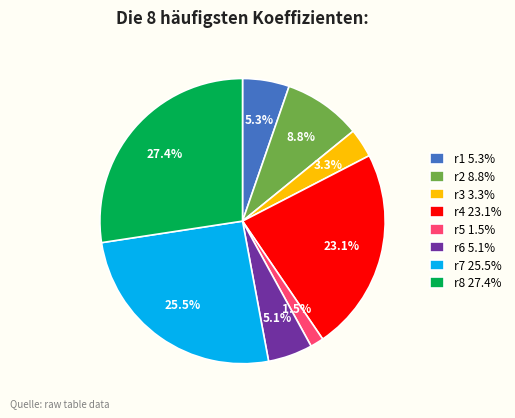

What percentage is NOT represented by r6?

94.9%